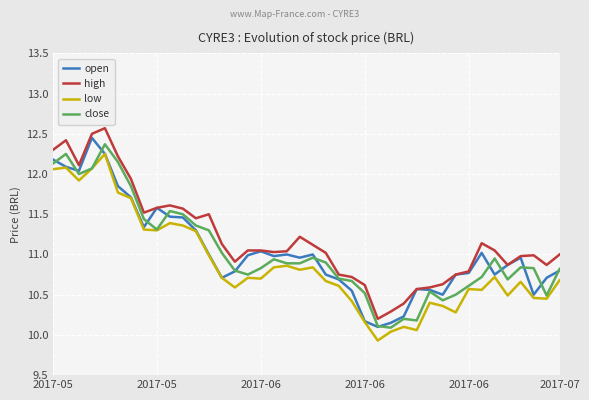

What is the sum of all close values?

441.1